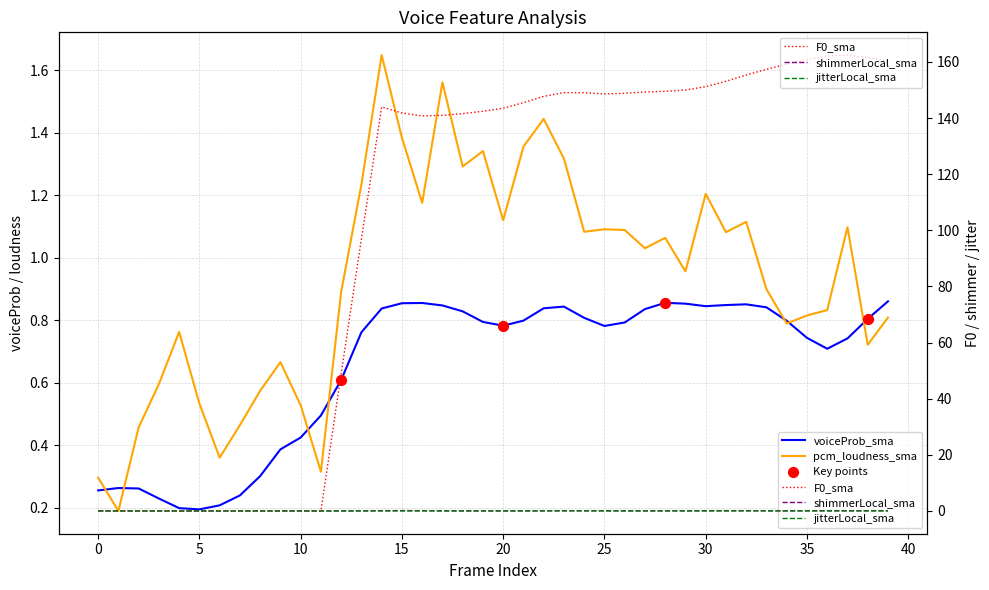

What is the total value across all series at 19?

144.6